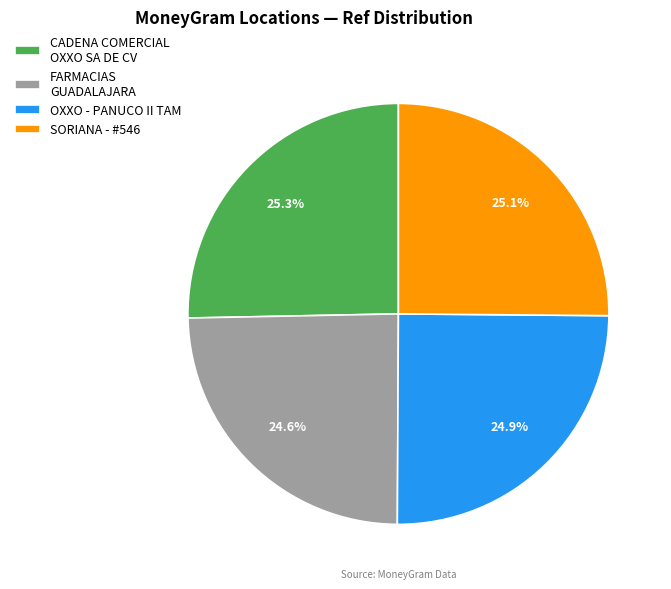

What percentage do CADENA COMERCIAL OXXO SA DE CV and SORIANA - #546 together represent?

50.5%